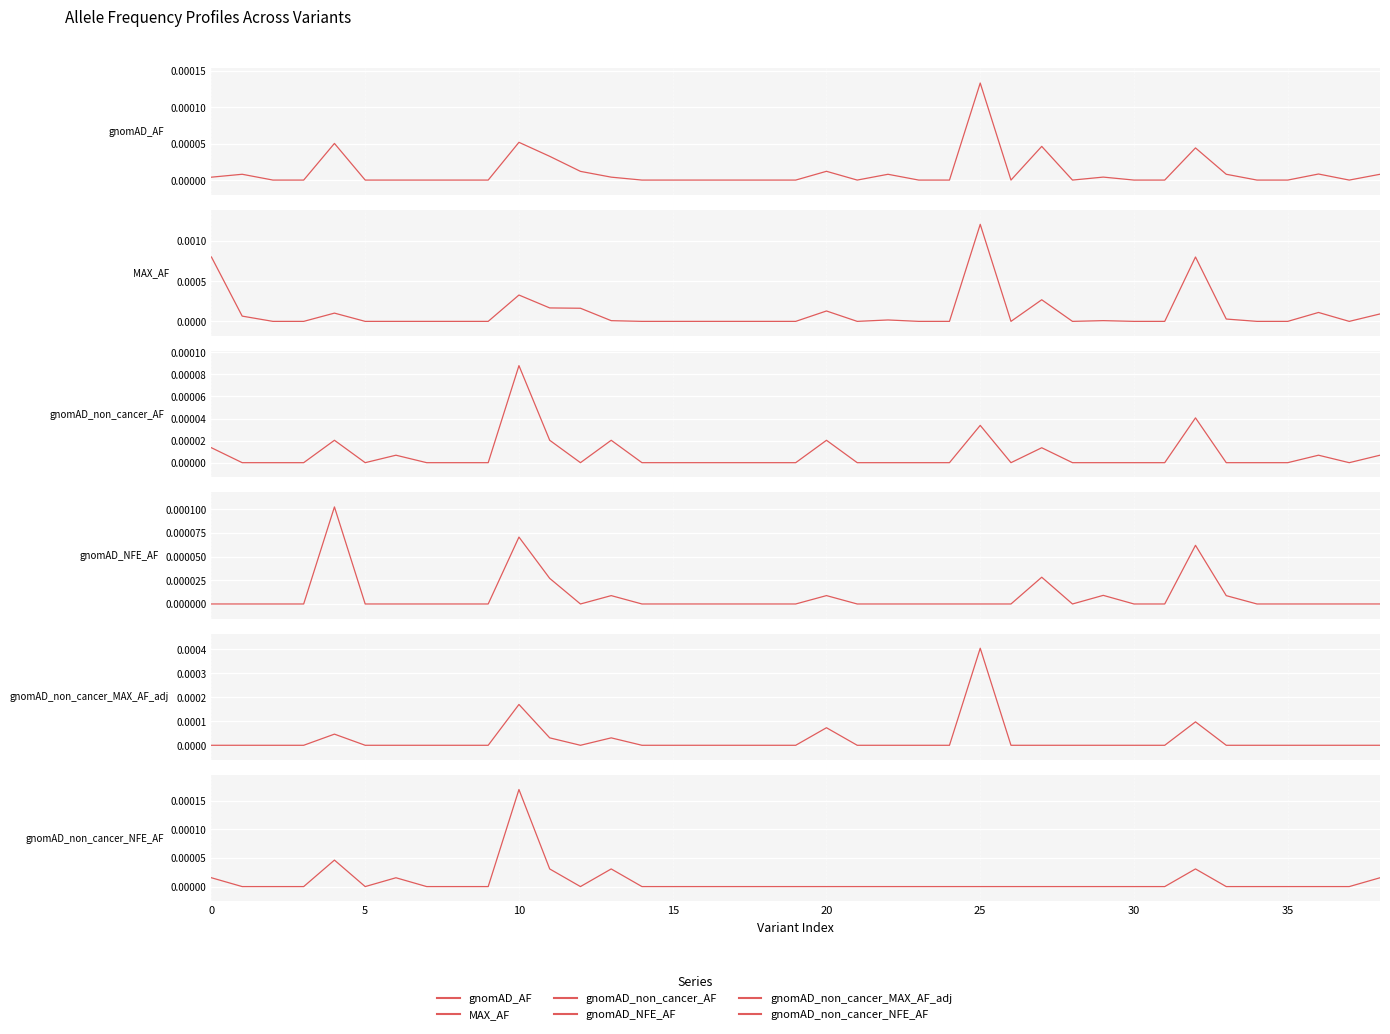

Does the chart display data point markers on the line(s)?

No